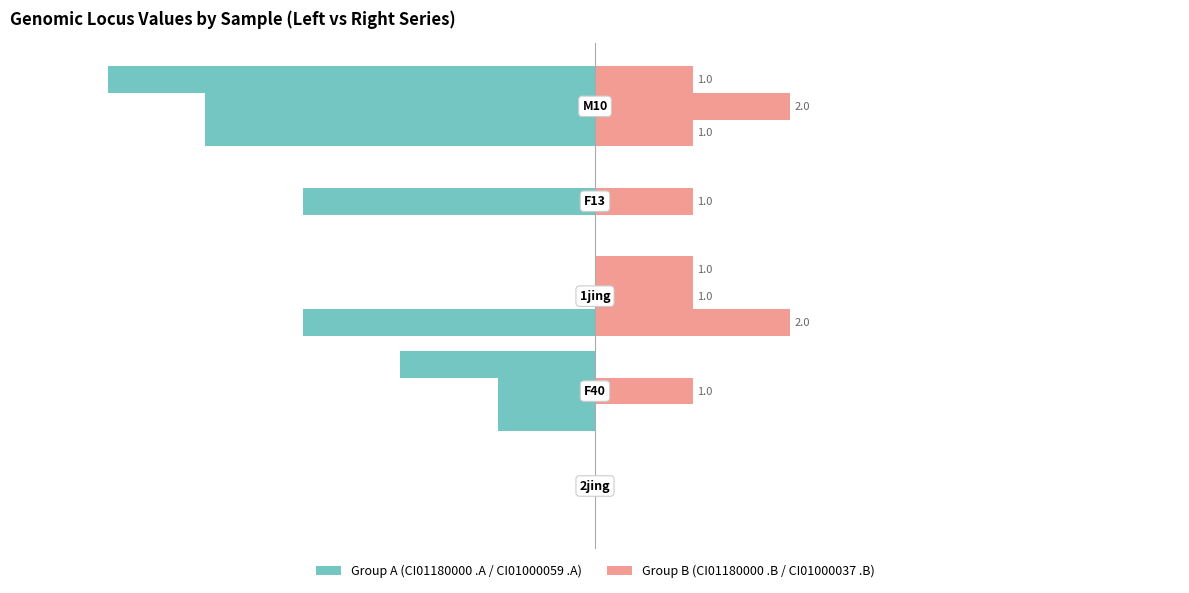

The value of CI01180000_2513727_2514082.A at 2 is 3. True or false?

False